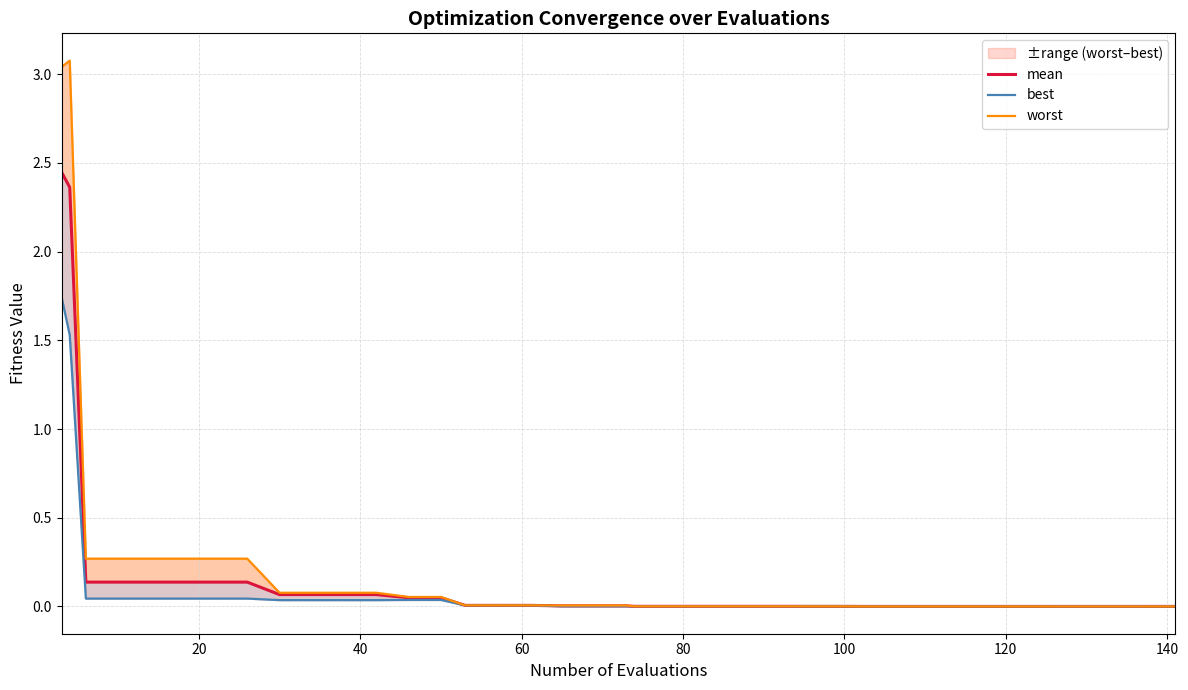

How many lines are shown in the chart?

3